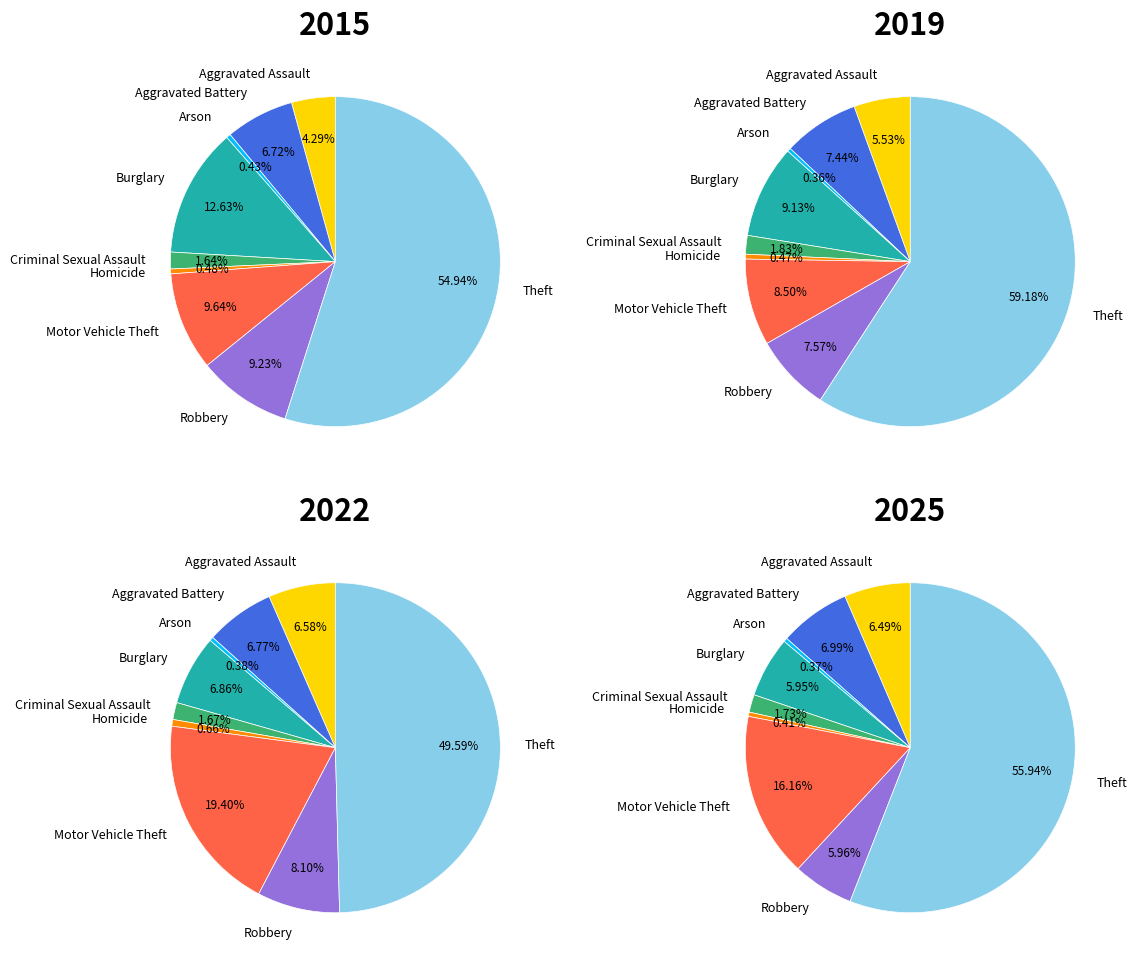

Which category has the biggest portion of the pie?

Theft